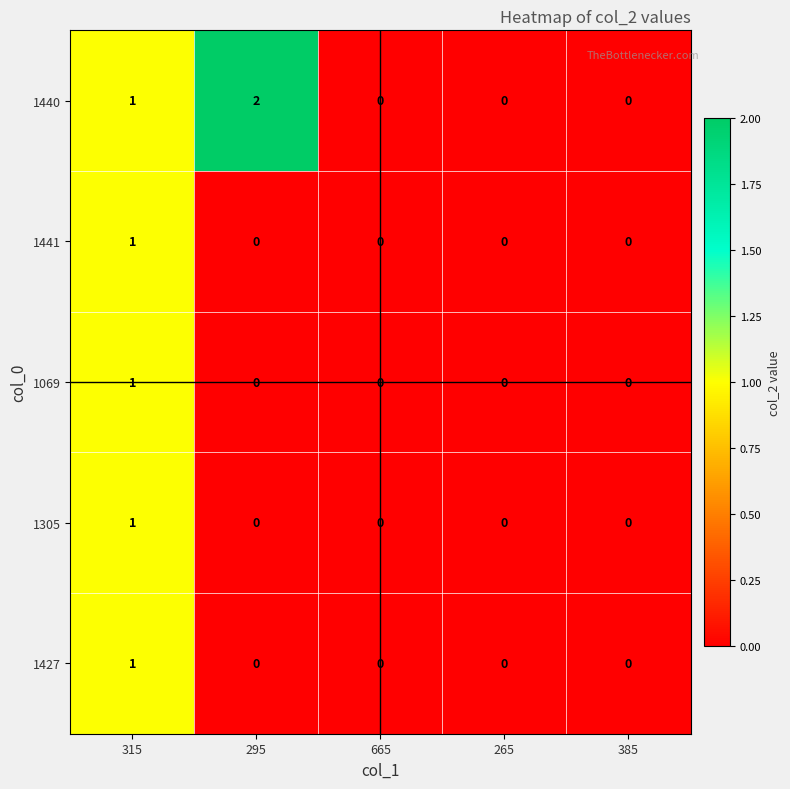

How many 1305 values are between 0 and 1?

5